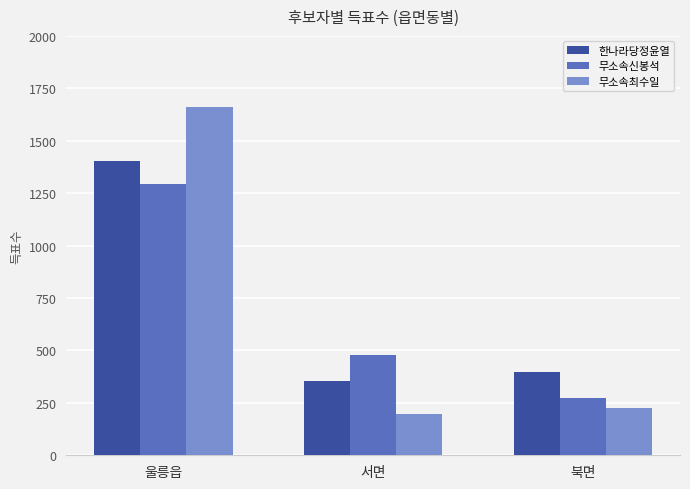

At which category does the chart reach its peak across all series?

울릉읍